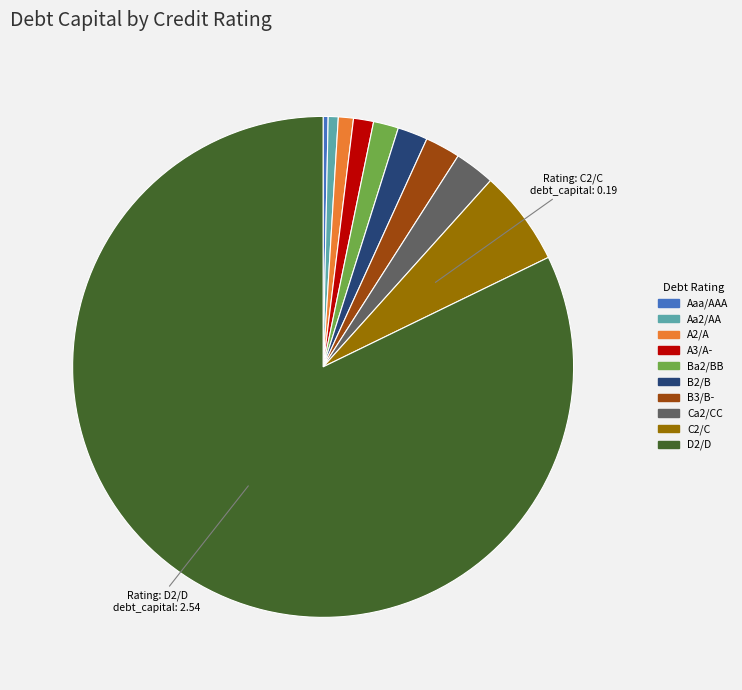

Count the number of slices in the pie.

10